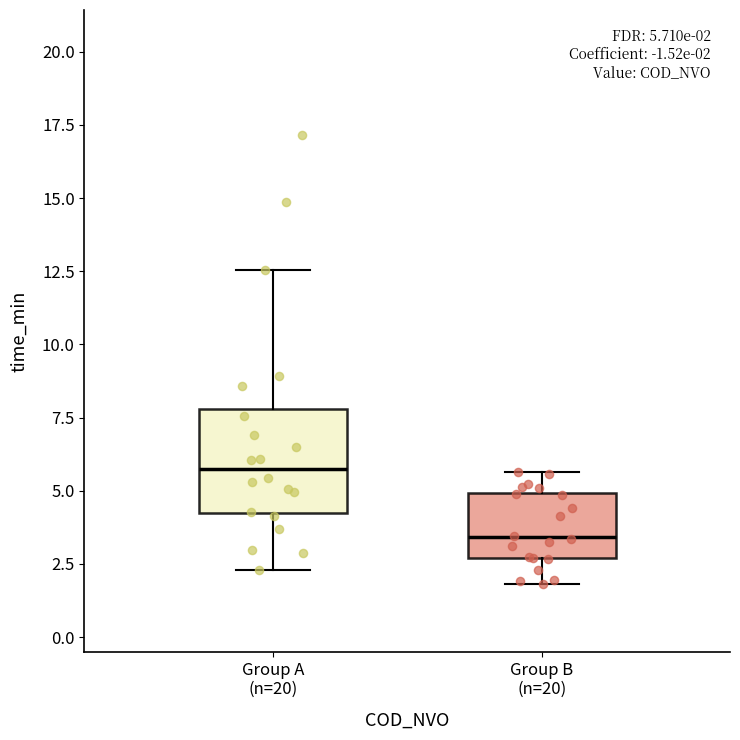

Comparing the boxes themselves (not the whiskers), which one is the tallest?

Group A (n=20)